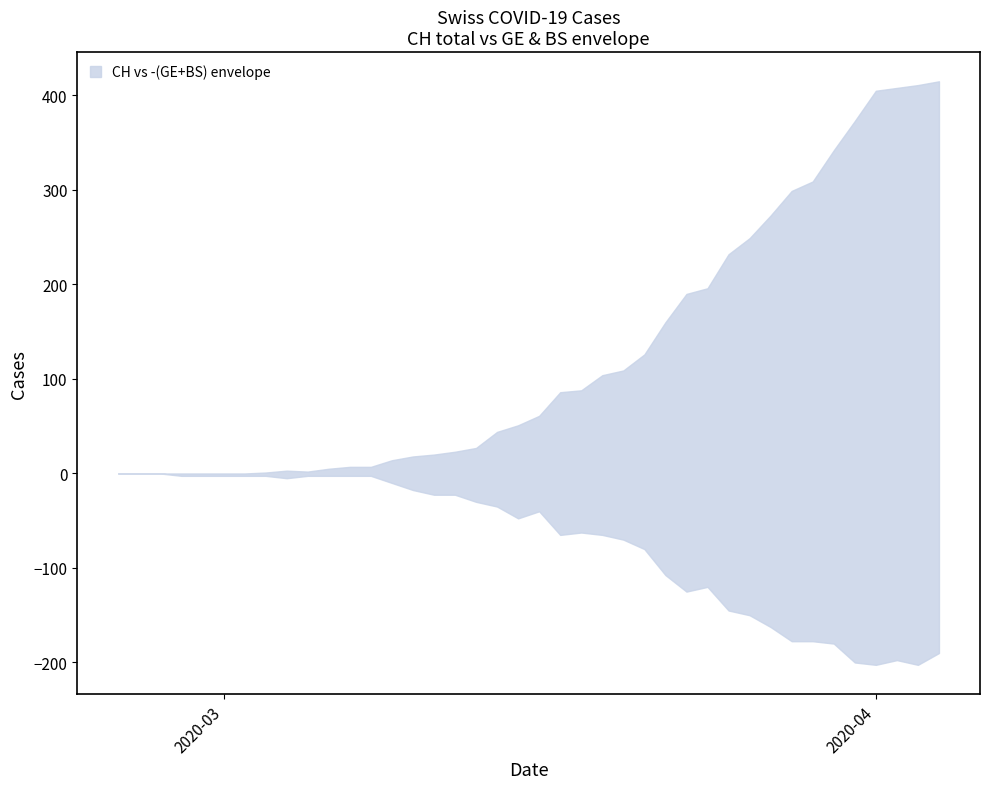

At which category does GE reach its first local valley?

20